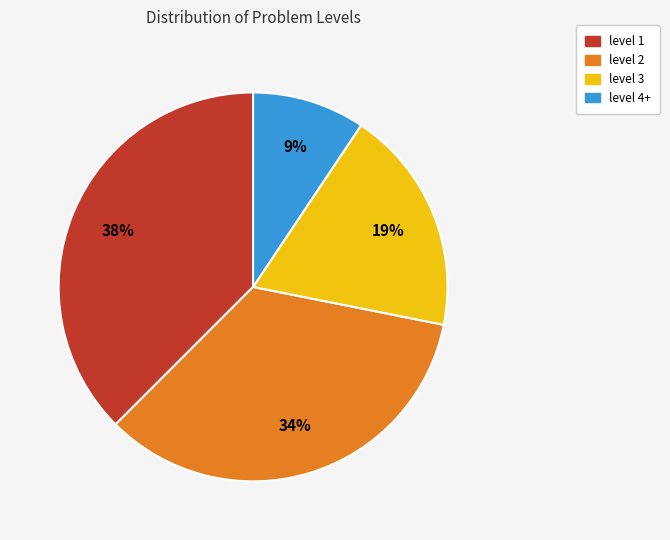

Do level 4+ and level 2 together represent more than half of the pie?

No